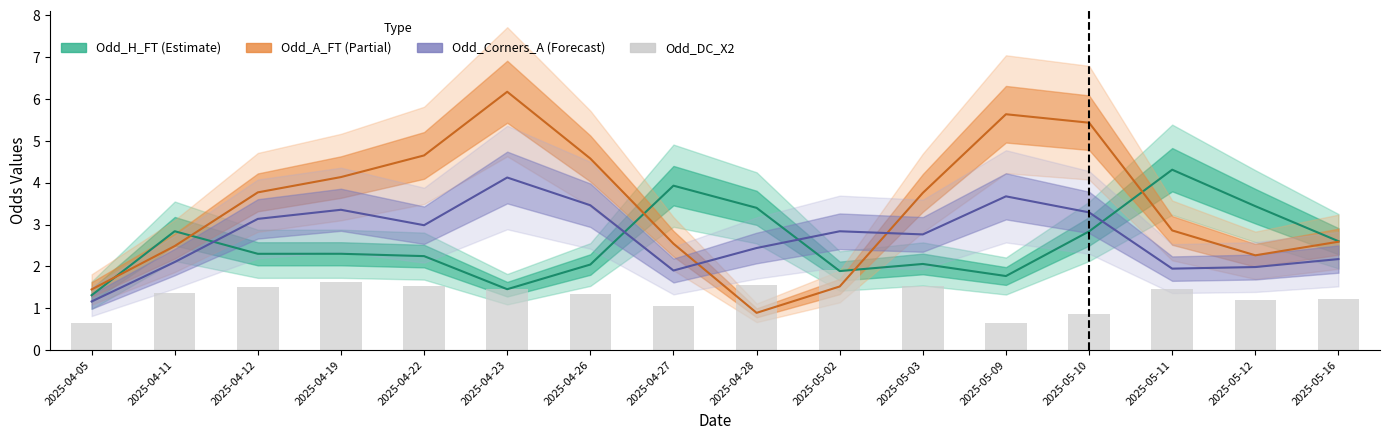

What is the value of the 9th bar from the left?

1.6